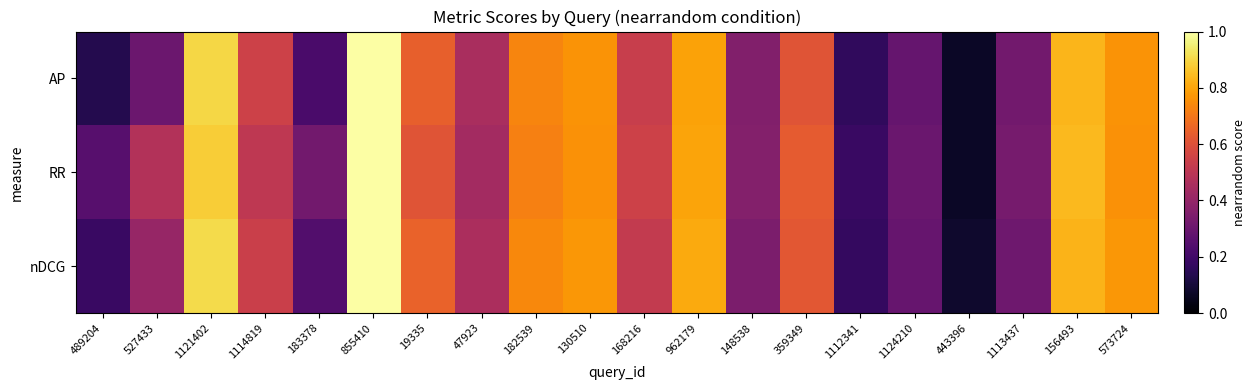

At how many categories does at least one series exceed 0?

20